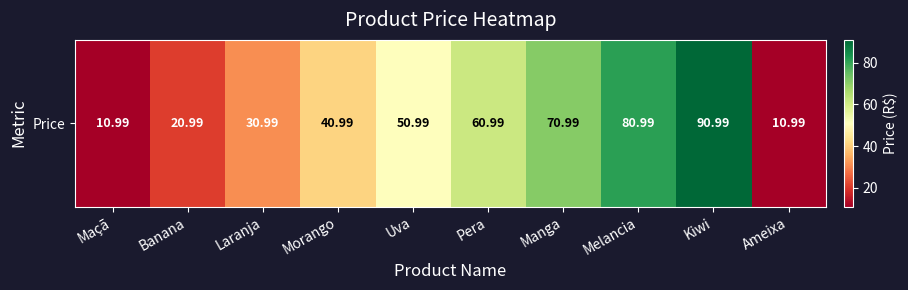

Reading left to right, extract all data points from this chart.

Maçã=11.0	Banana=21.0	Laranja=31.0	Morango=41.0	Uva=51.0	Pera=61.0	Manga=71.0	Melancia=81.0	Kiwi=91.0	Ameixa=11.0